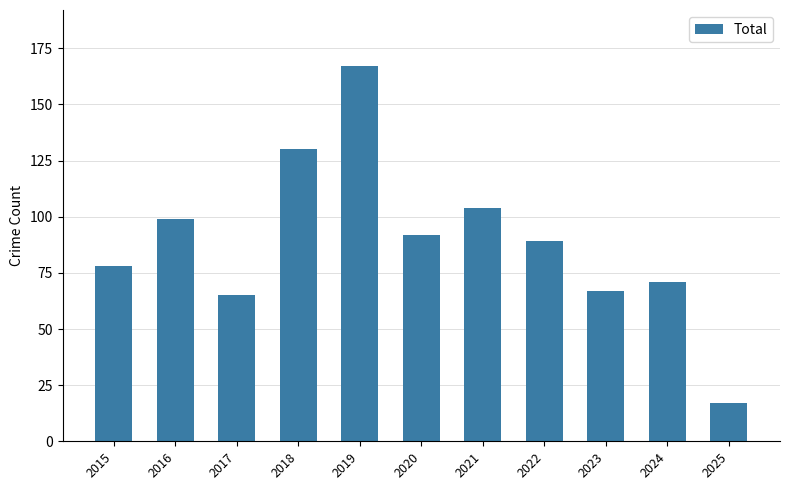

List the labels in order of value, largest first.

2019, 2018, 2021, 2016, 2020, 2022, 2015, 2024, 2023, 2017, 2025